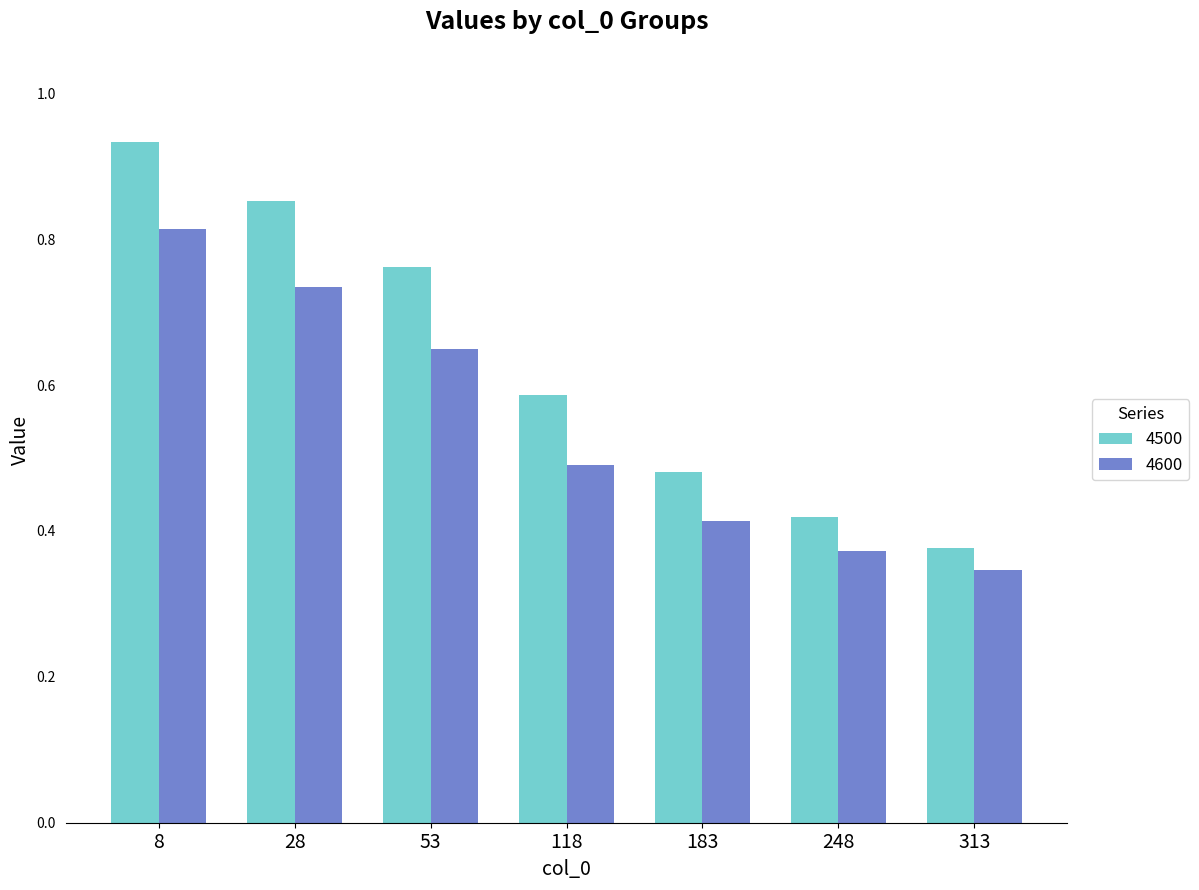

What is the sum of all 4600 values?

3.8